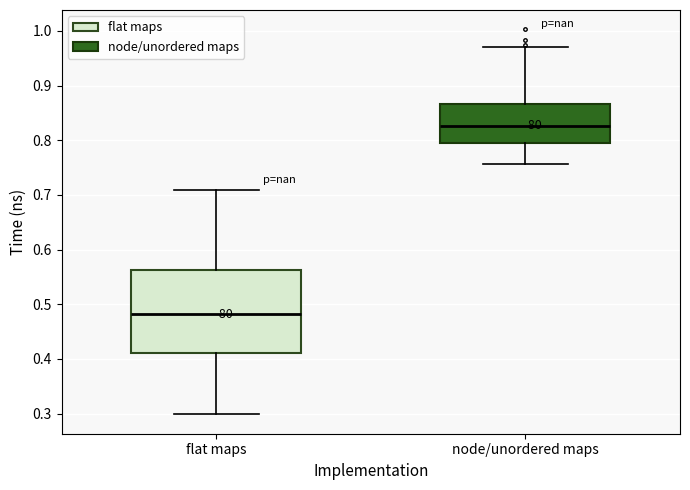

Where is the lower edge of the box for flat maps on the y-axis? The values are not printed on the chart, so give them approximately, as read against the axis.

0.41